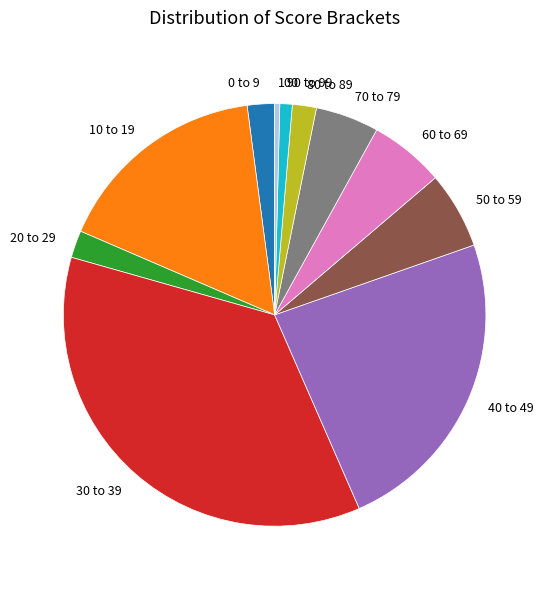

Which slice is the largest?

30 to 39